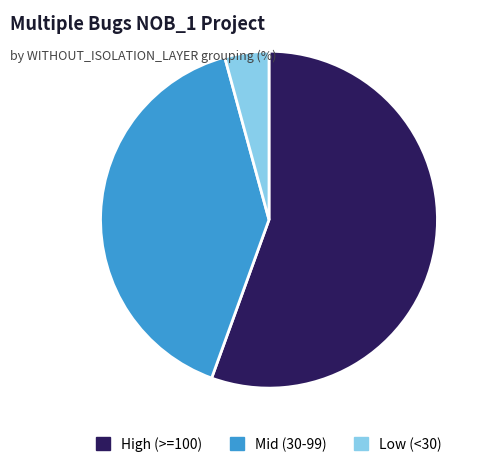

True or false: Mid (30-99) accounts for 40% of the total.

True